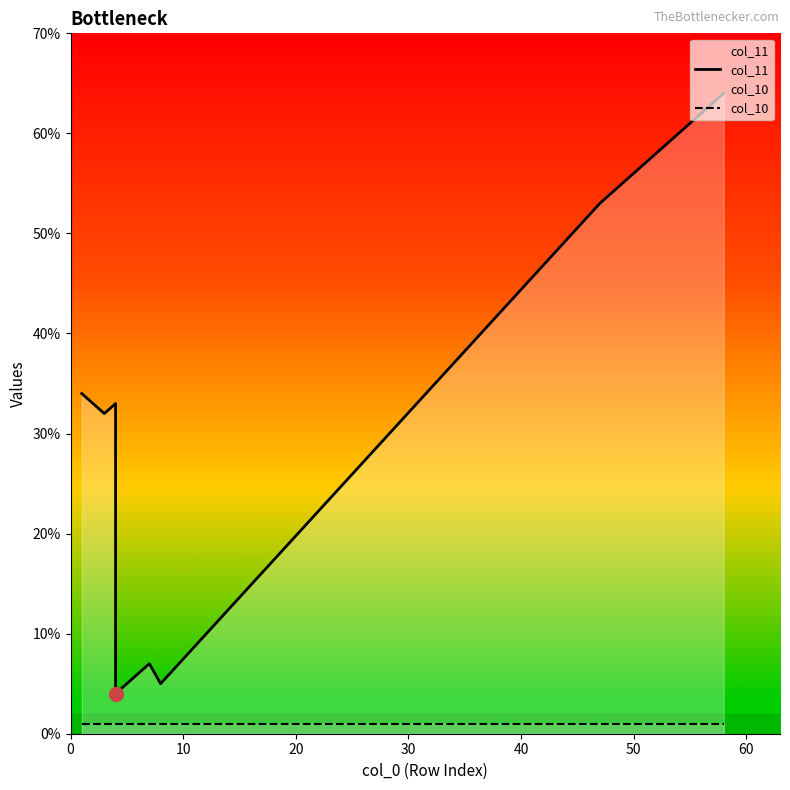

In col_11, how many points are higher than both neighbors (excluding endpoints)?

2